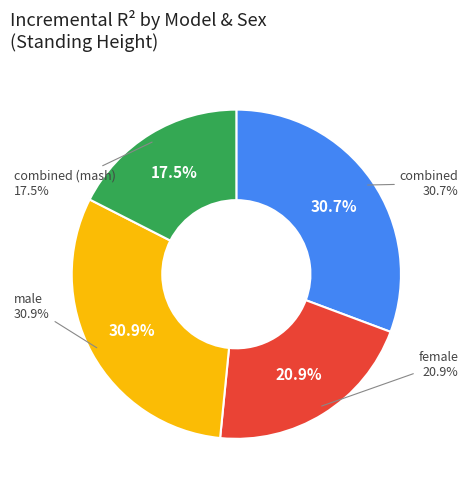

Which category has the biggest portion of the pie?

male